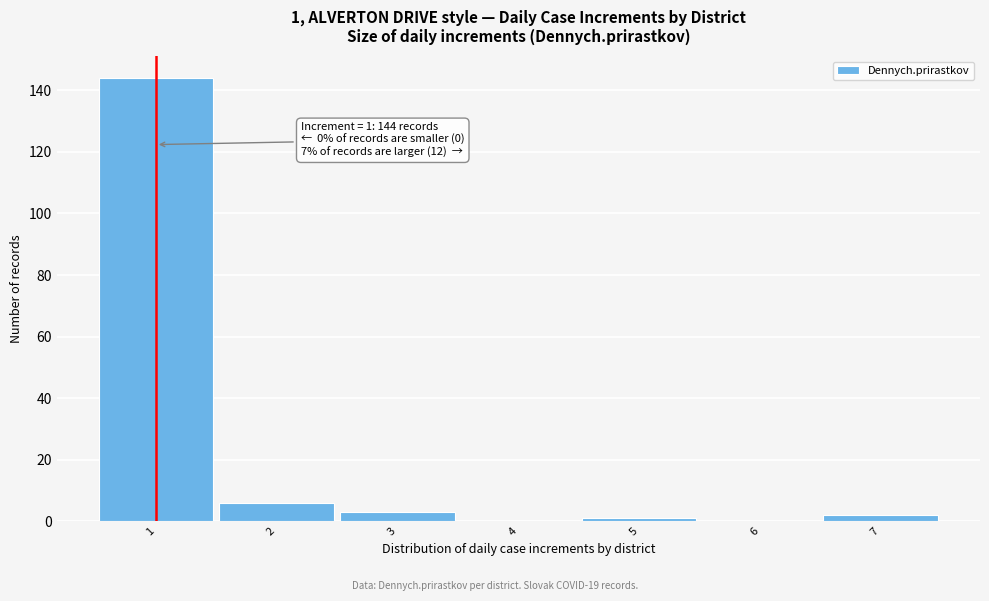

Reading left to right, what are all the values shown in this chart?

1=144	2=6	3=3	4=0	5=1	6=0	7=2